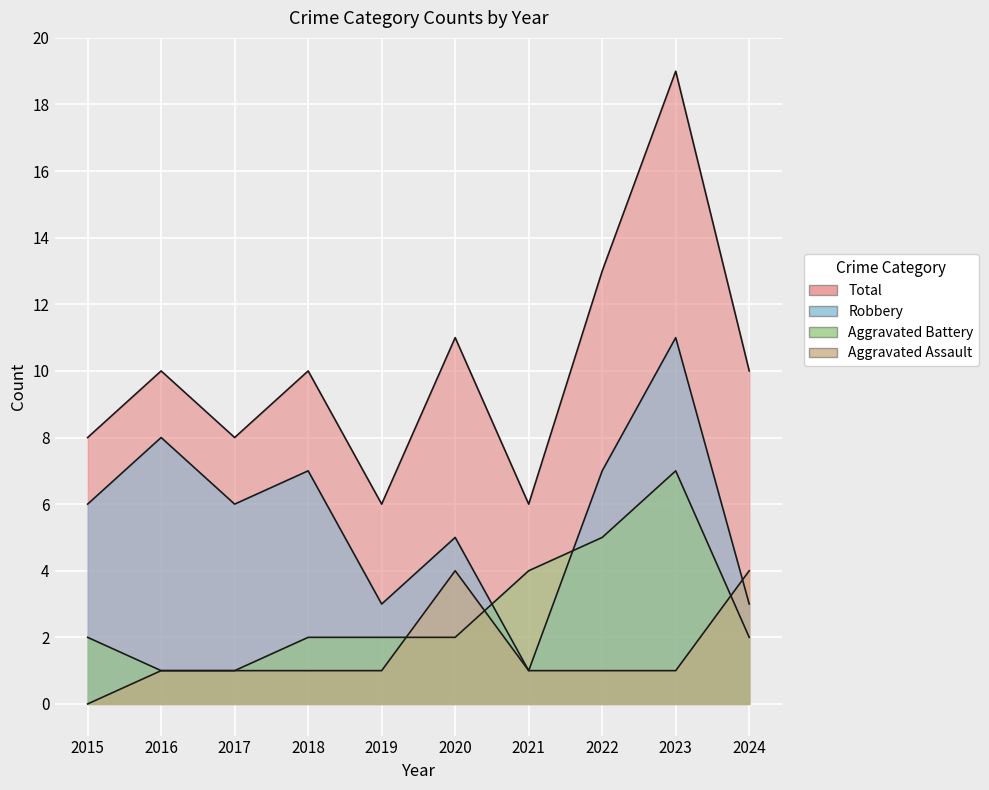

Is the value of Total at 2016 greater than the value of Aggravated Assault at 2023?

Yes